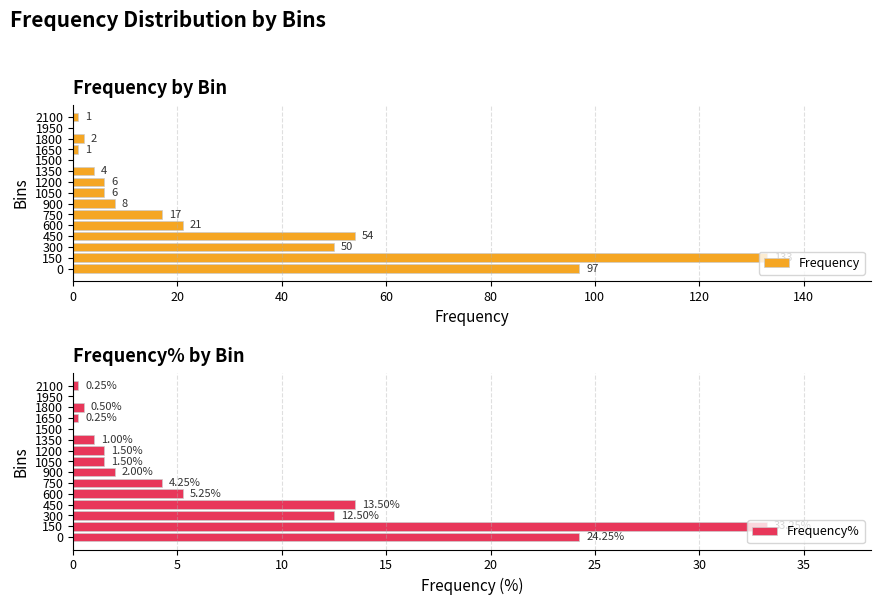

The value of Frequency at 0 is 97. True or false?

True